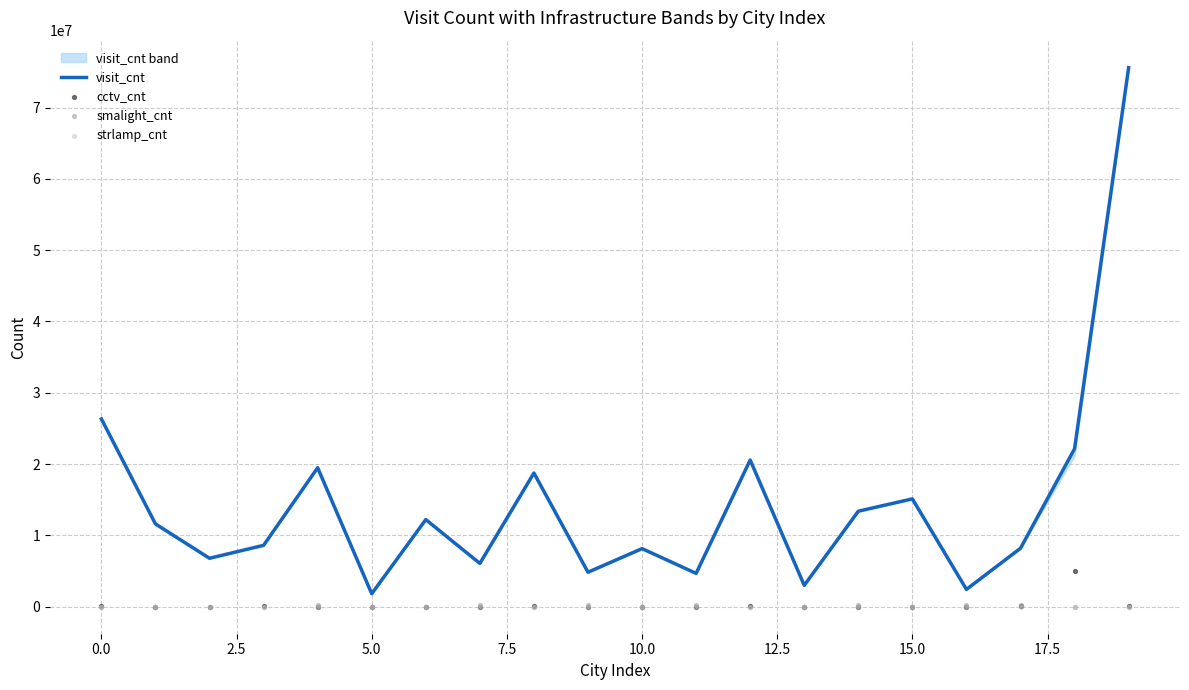

Which series has the largest total across all categories?

visit_cnt